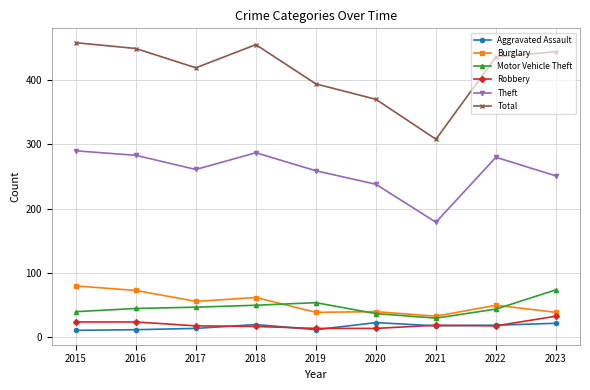

What are all the series names shown in the legend?

Aggravated Assault, Burglary, Motor Vehicle Theft, Robbery, Theft, Total